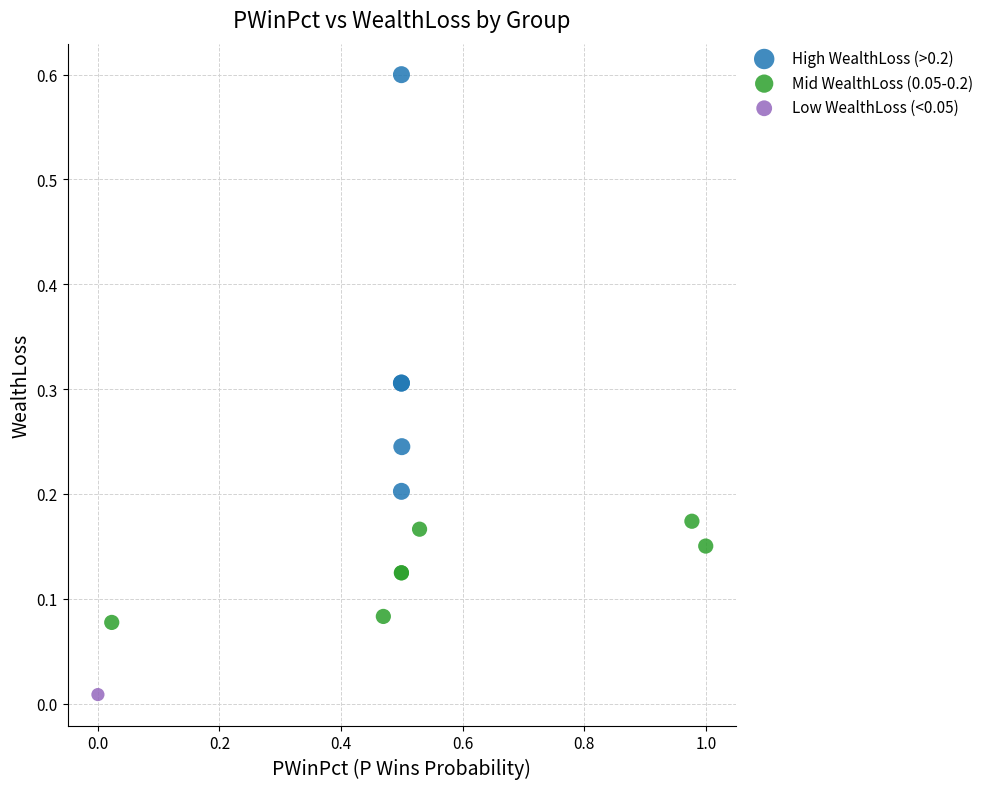

What are all the series names shown in the legend?

High WealthLoss (>0.2), Mid WealthLoss (0.05-0.2), Low WealthLoss (<0.05)